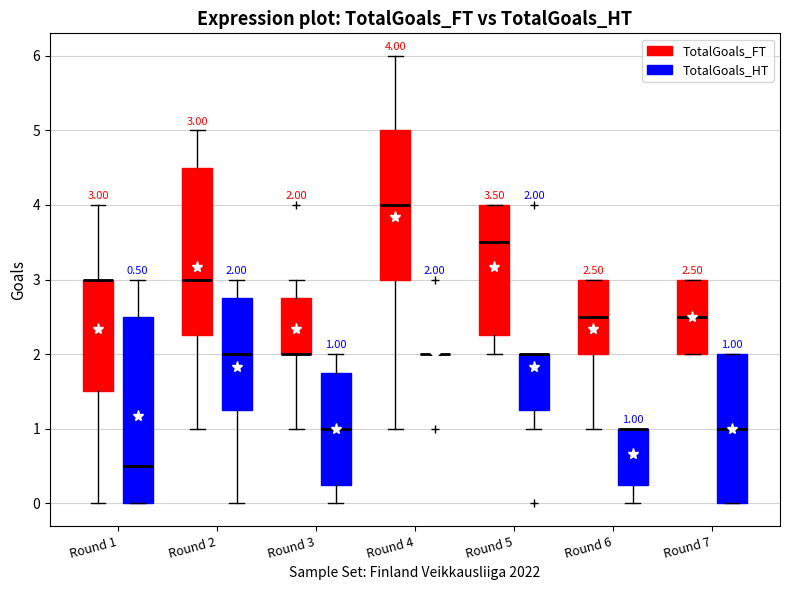

Which box is the tallest, from its lower edge to its upper edge?

Round 1 (TotalGoals_HT)